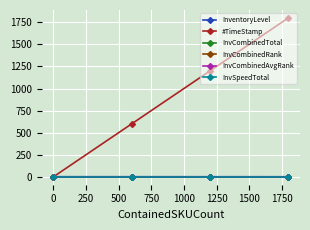

Which series has the largest total across all categories?

#TimeStamp